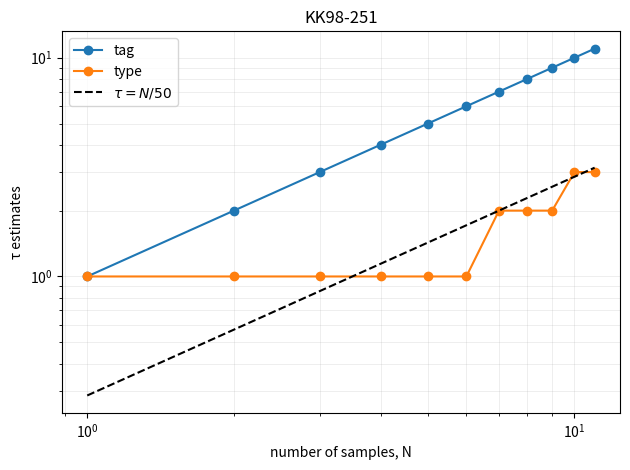

Reading left to right, transcribe all the data shown in this chart.

tag: 1.0	2.0	3.0	4.0	5.0	6.0	7.0	8.0	9.0	10.0	11.0
type: 1.0	1.0	1.0	1.0	1.0	1.0	2.0	2.0	2.0	3.0	3.0
$\tau = N/50$: 0.3	0.6	0.9	1.1	1.4	1.7	2.0	2.3	2.6	2.9	3.1